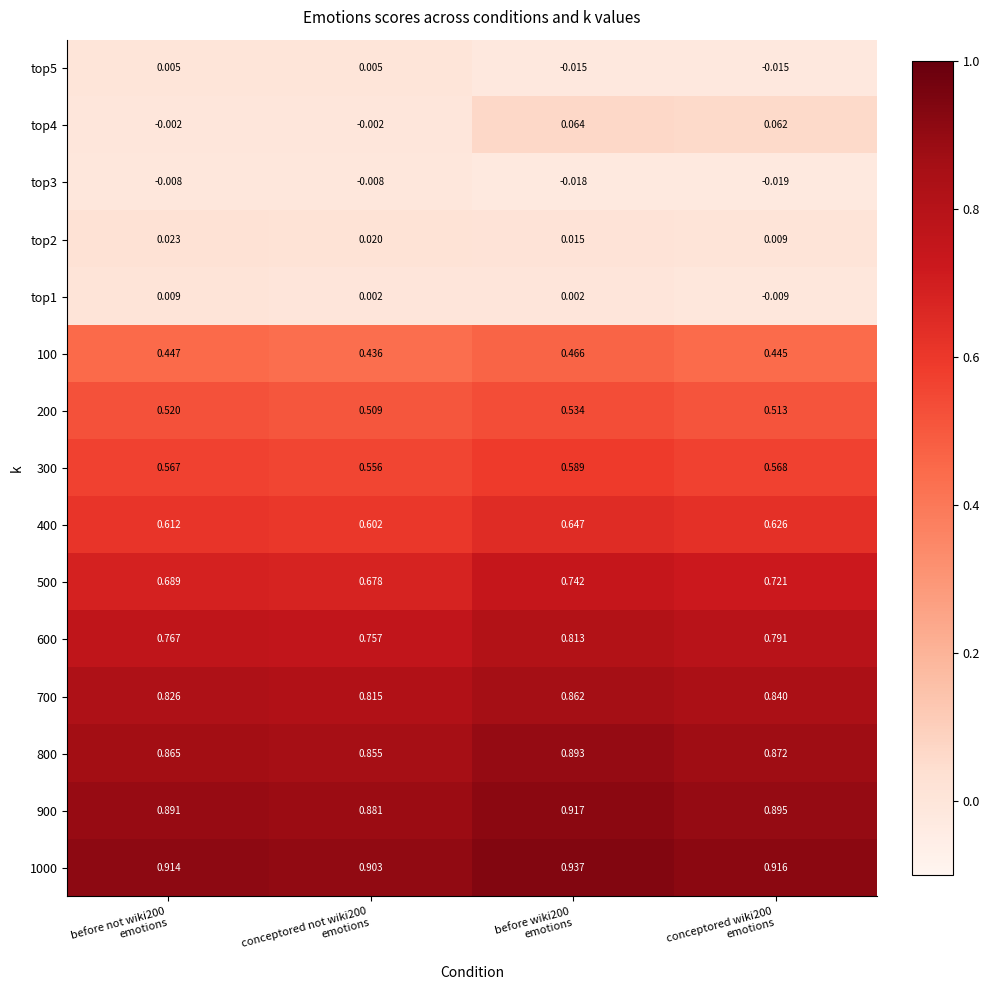

What is the difference between the highest and lowest values at before not wiki200
emotions?

0.9